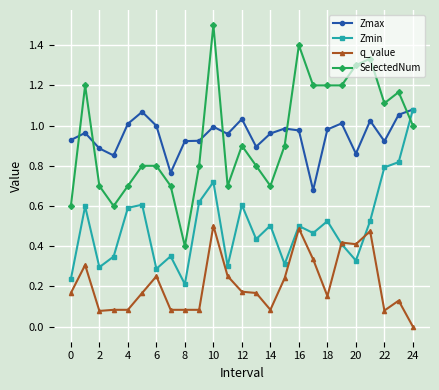

How many distinct data groups are displayed?

4